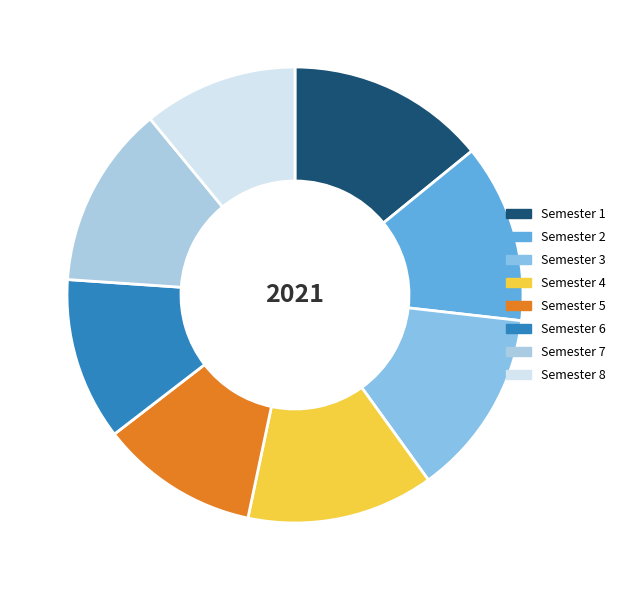

To the nearest percent, what percentage of the pie is Semester 7?

13%